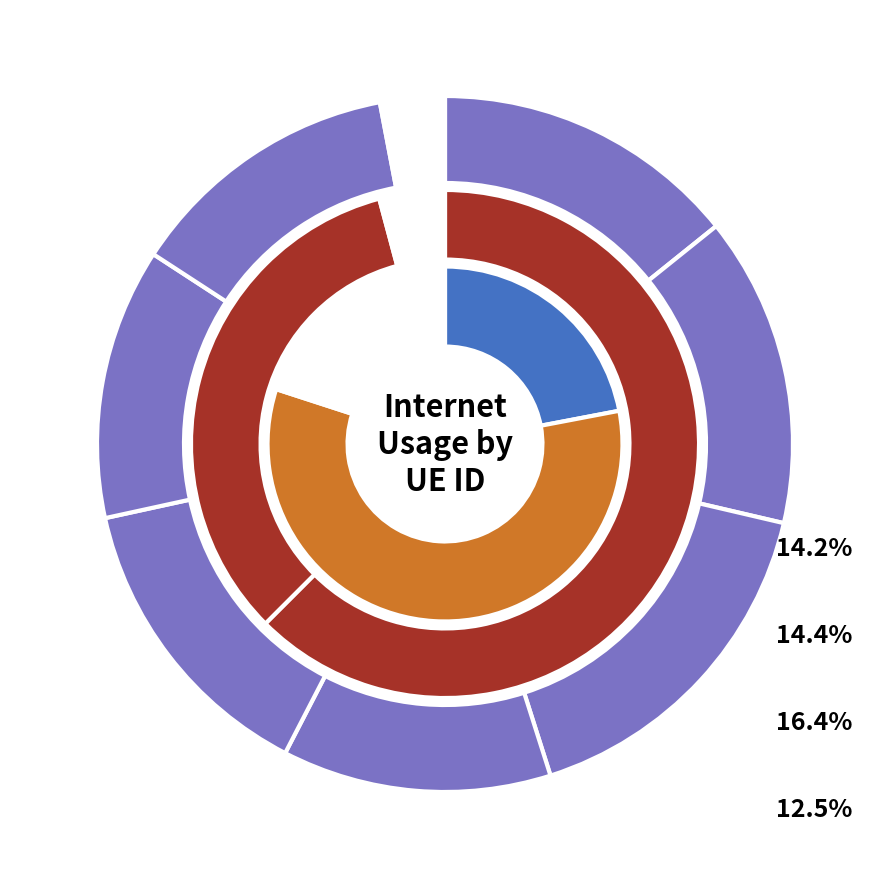

How many slices are in this pie chart?

7